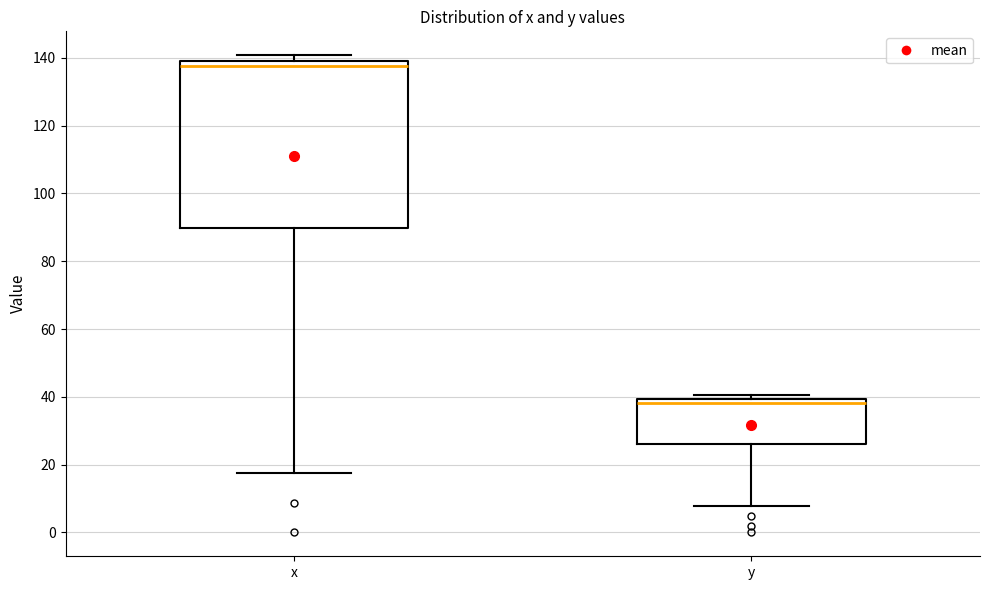

Reading left to right, transcribe this box plot: for each box, give where its median line is, the range the box spans, and where its two whiskers end, as read against the y-axis. The values are not printed on the chart, so give them approximately, as read against the axis.

x: median 138, box 90 to 140, whiskers 18 to 140 (just above the box's upper edge)
y: median 38, box 26 to 40, whiskers 8 to 40 (just above the box's upper edge)